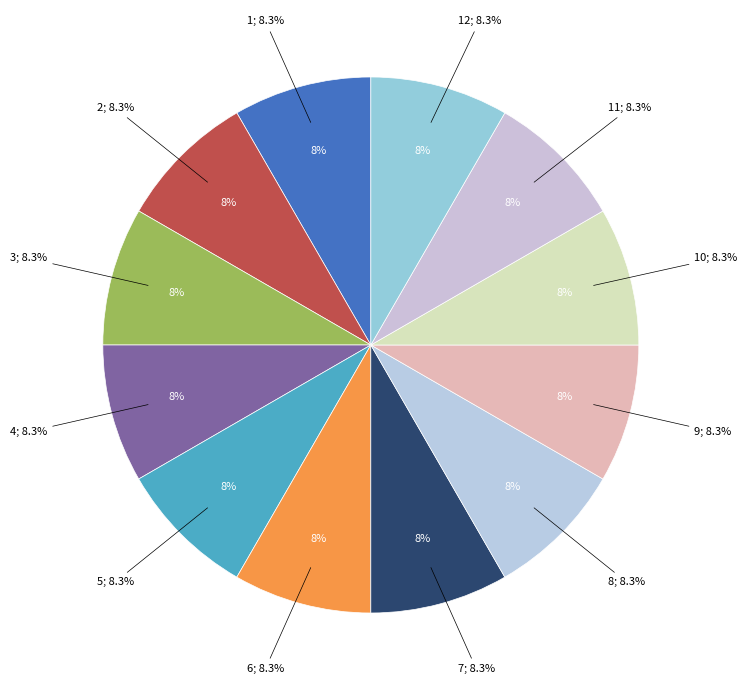

Is there any slice that represents more than half of the pie?

No